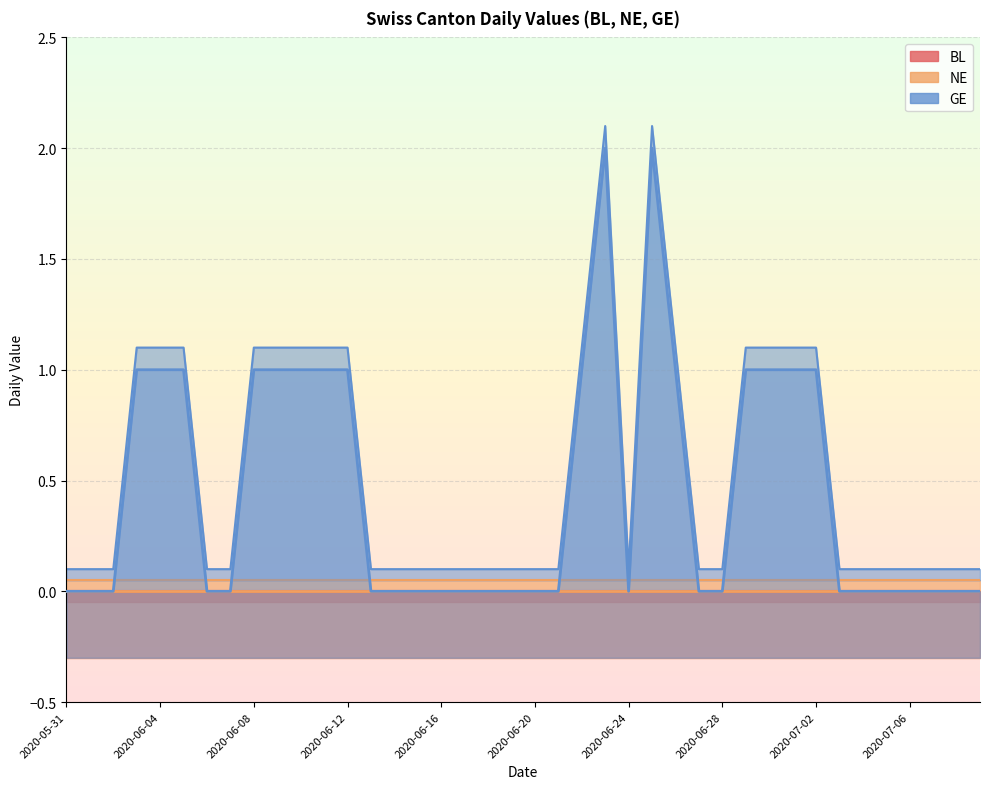

How many lines are shown in the chart?

3